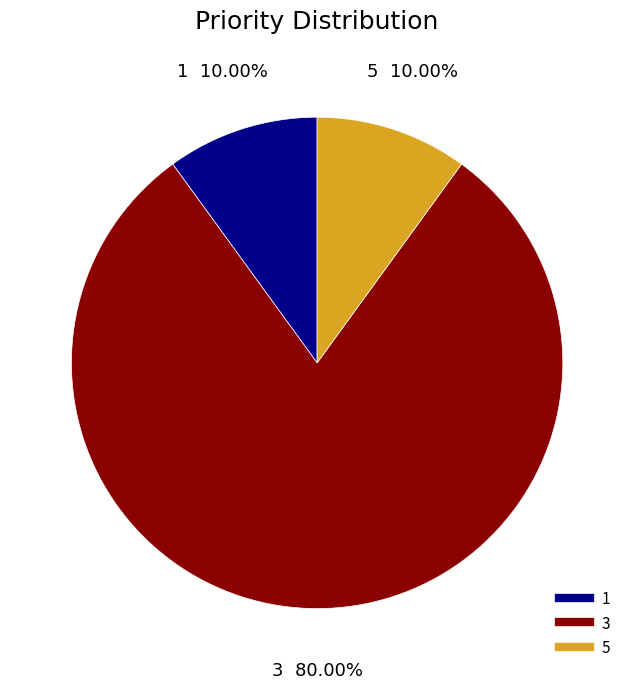

Which category has the biggest portion of the pie?

3